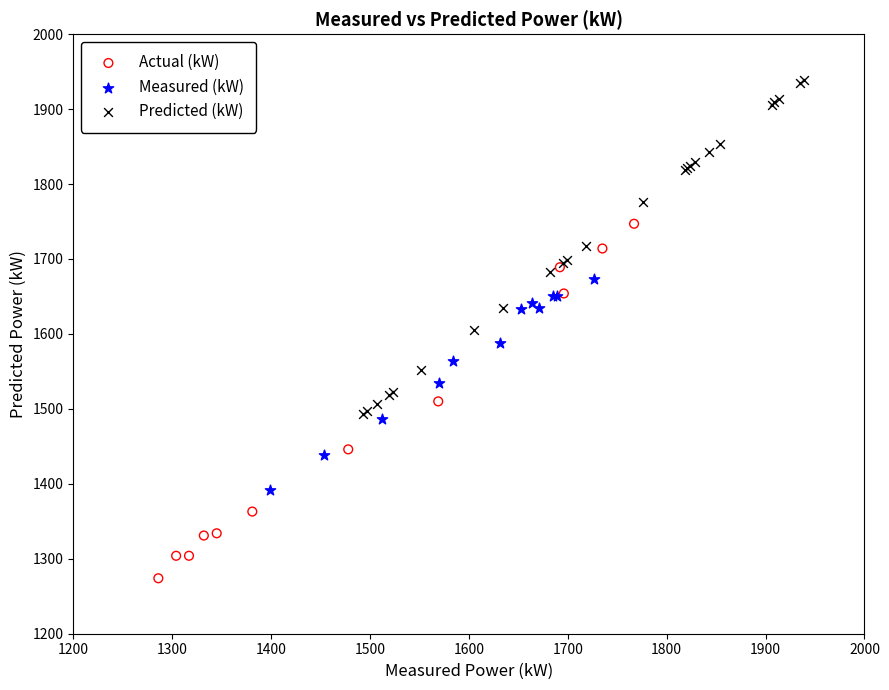

Which series has the largest Y range (max minus min)?

Actual (kW)